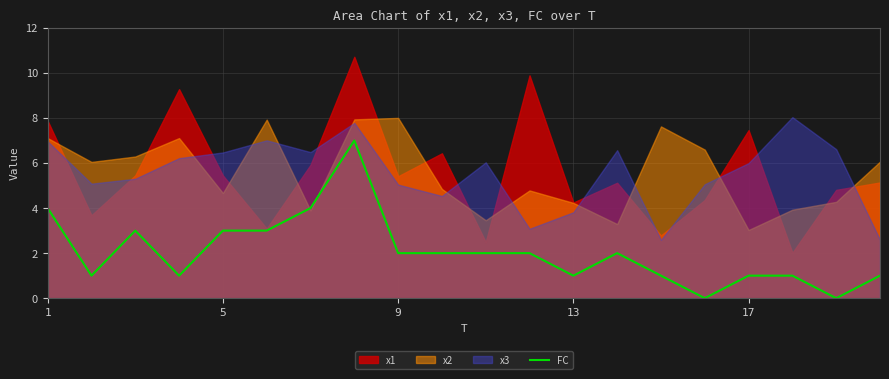

Reading left to right, what are all the values shown in this chart?

4	1	3	1	3	3	4	7	2	2	2	2	1	2	1	0	1	1	0	1